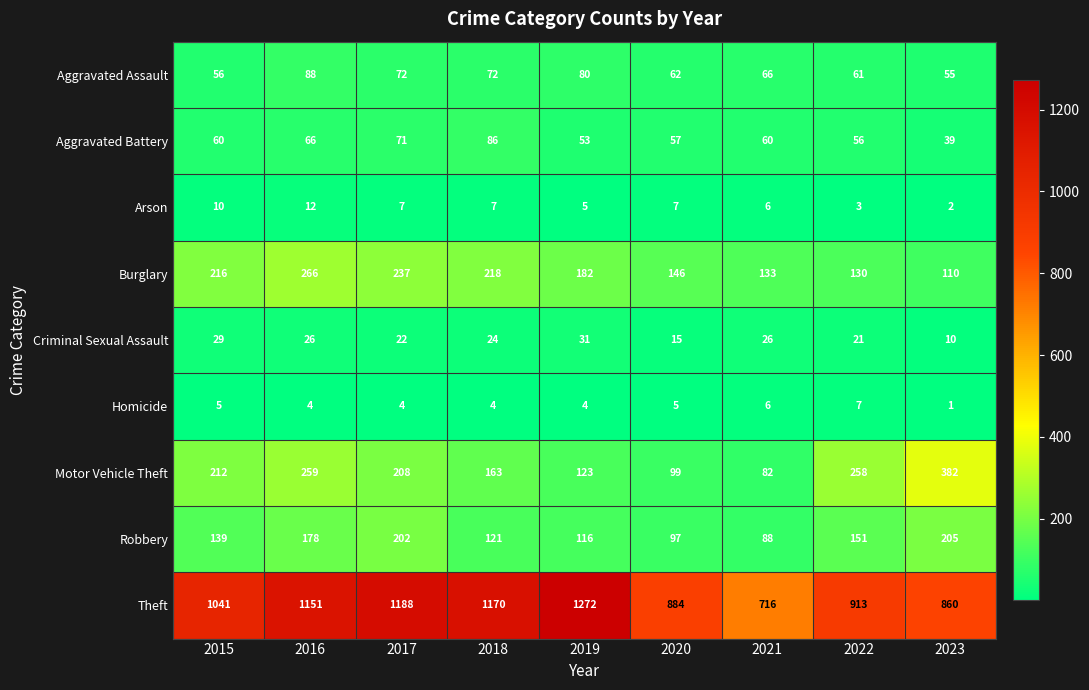

How many series are shown in this chart?

9